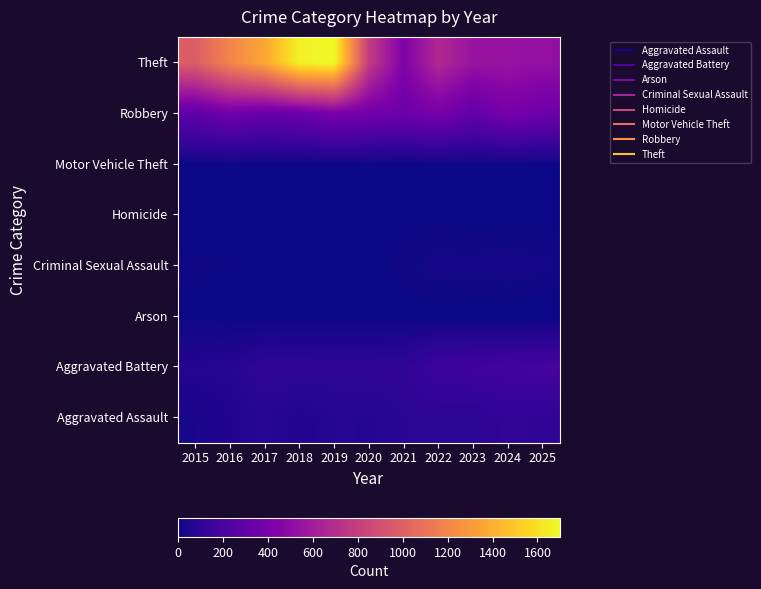

What is the total value across all series at 2024?

1253